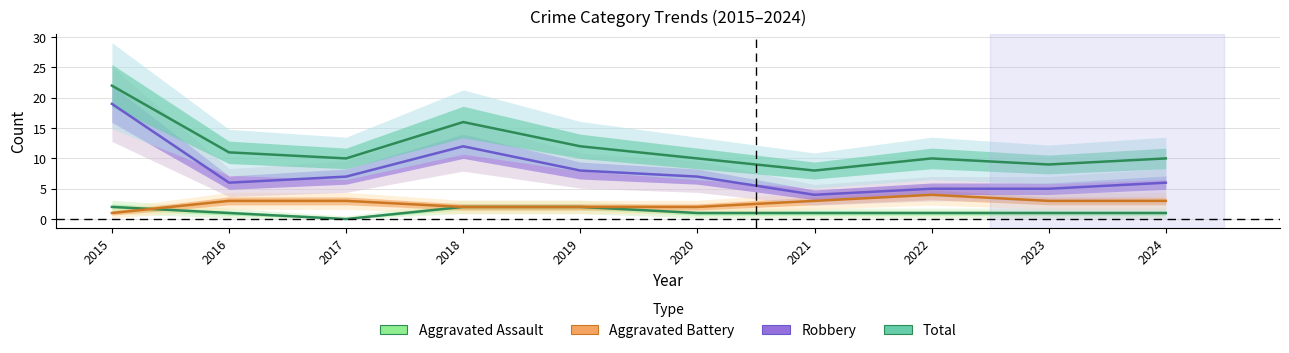

What is the difference between the highest and lowest values at 2022?

9